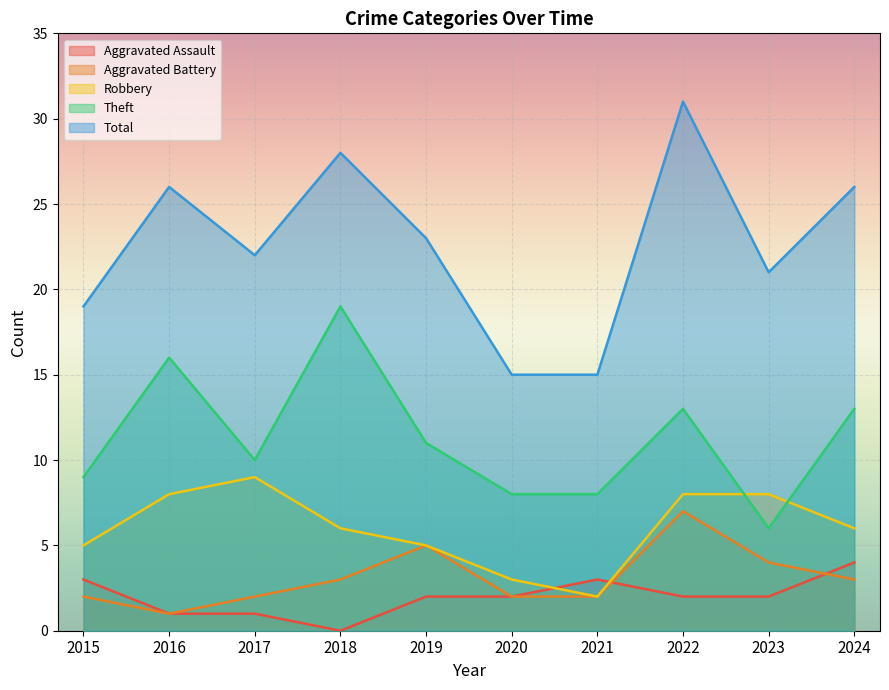

What is the sum of all Aggravated Assault values?

20